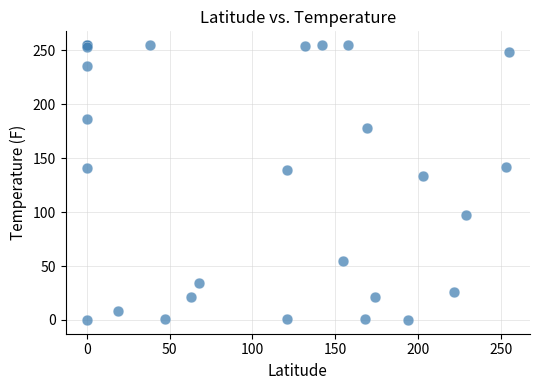

What Y value in the scatter plot is closest to 127?

134